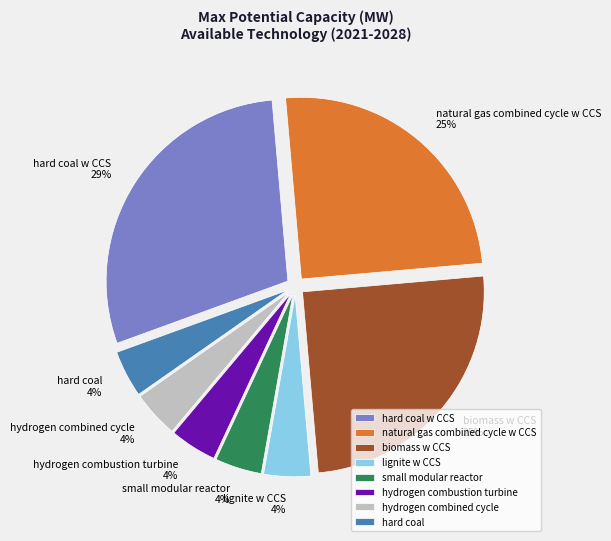

Does hydrogen combined cycle account for over 50% of the chart?

No